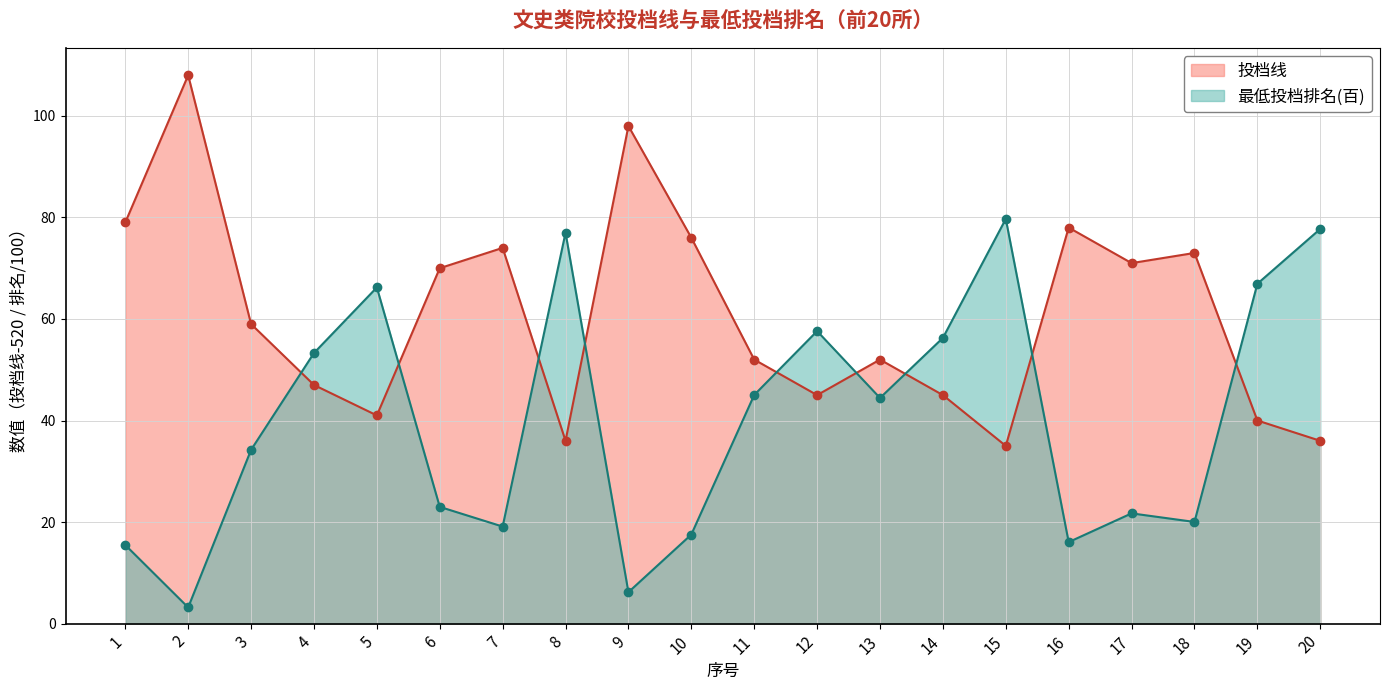

What are all the series names shown in the legend?

投档线, 最低投档排名(百)